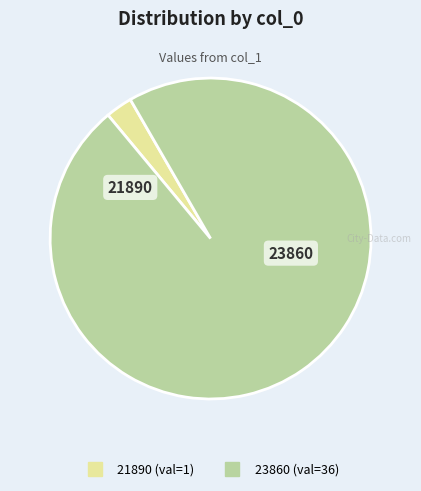

Which category accounts for the majority?

23860